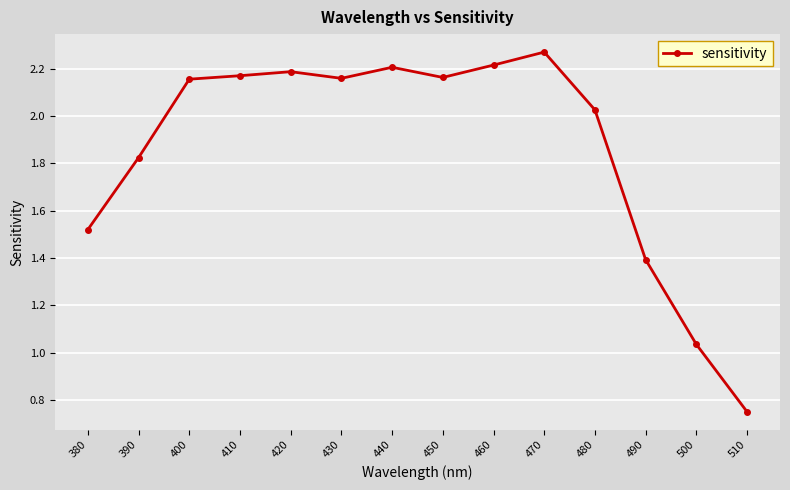

What is the difference between the values at 510 and 490?

0.6